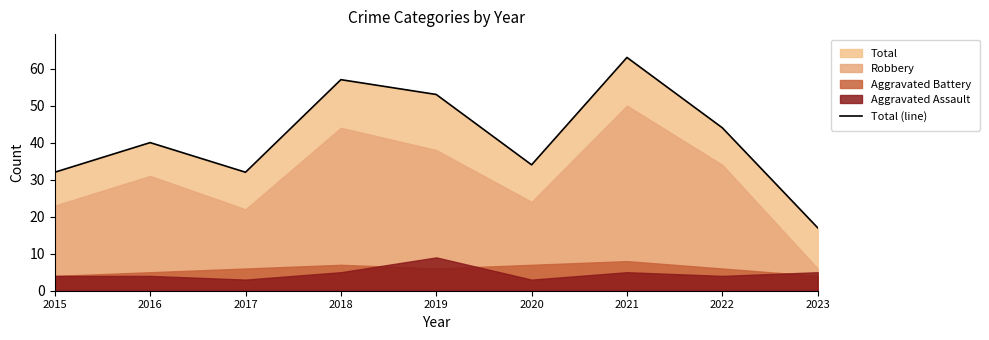

Where is the first local maximum?

2016